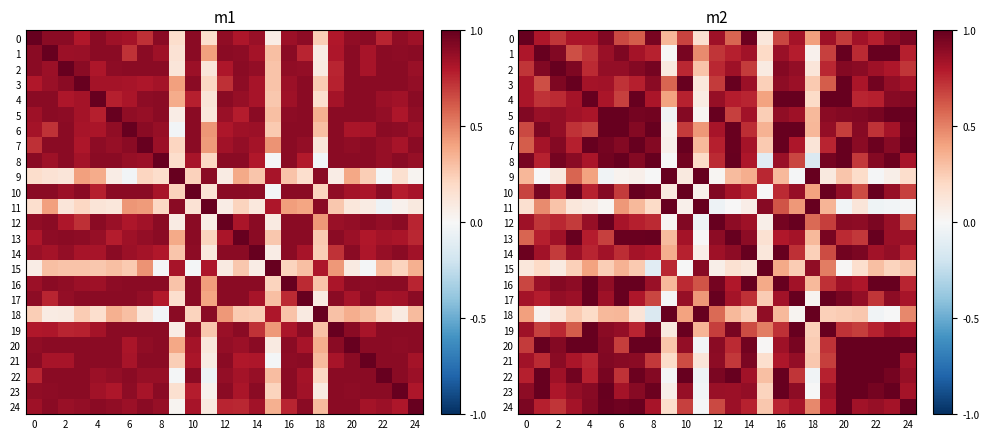

What is the difference between the second highest and minimum values in the 14 series?

0.9